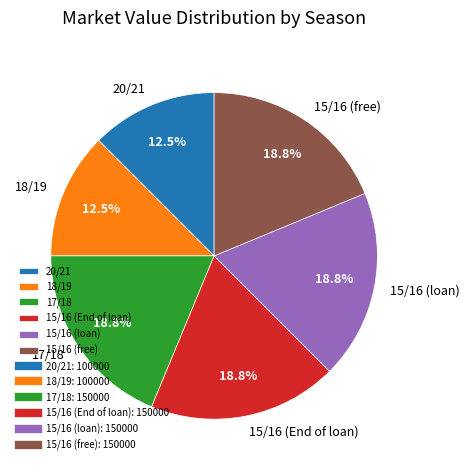

Is 17/18 the majority of the pie?

No